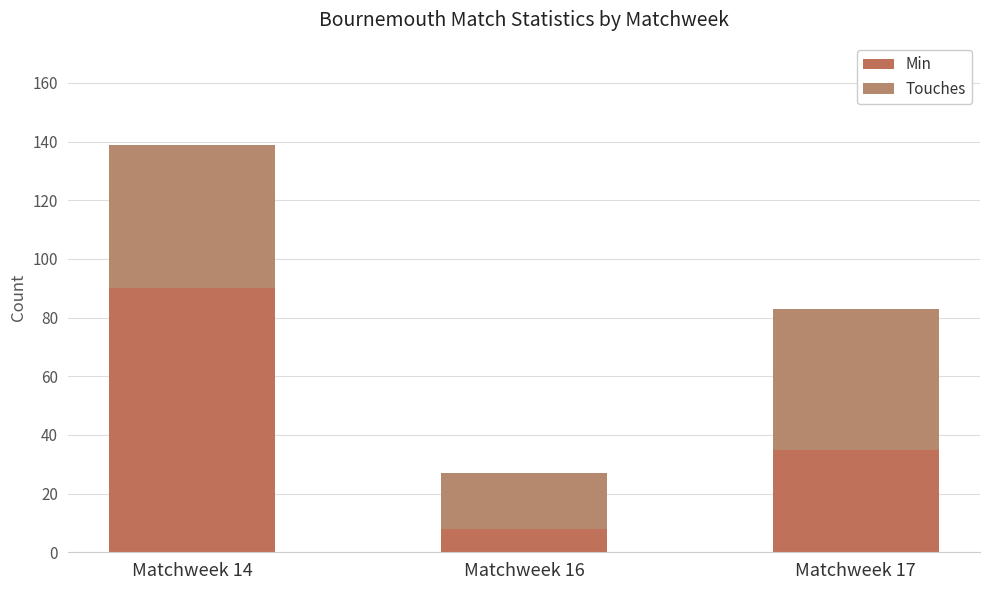

Does the chart contain stacked bars?

Yes